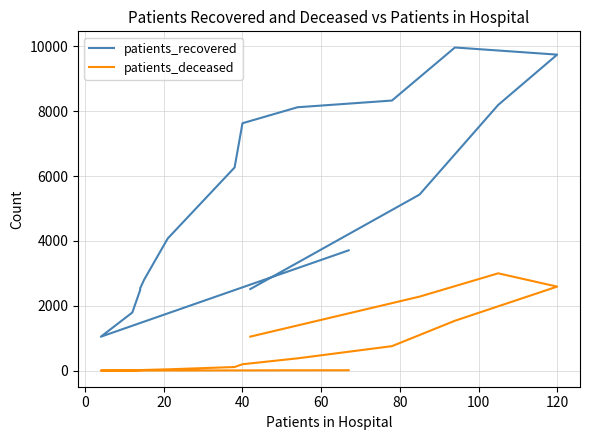

How many categories are shown in the chart?

16